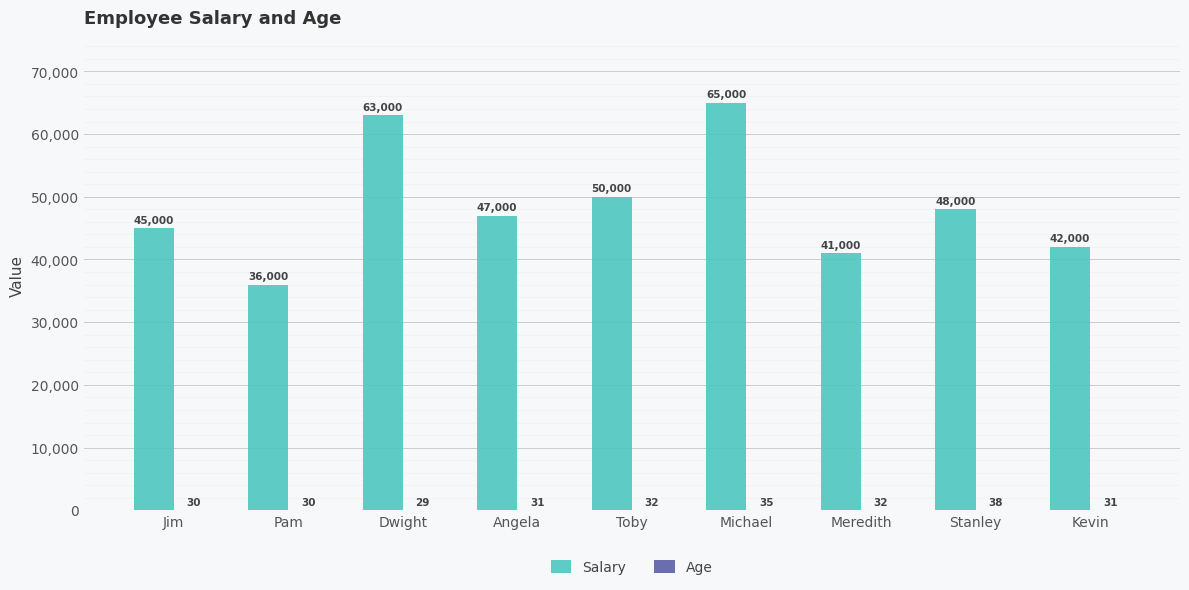

Which series has the largest total across all categories?

Salary